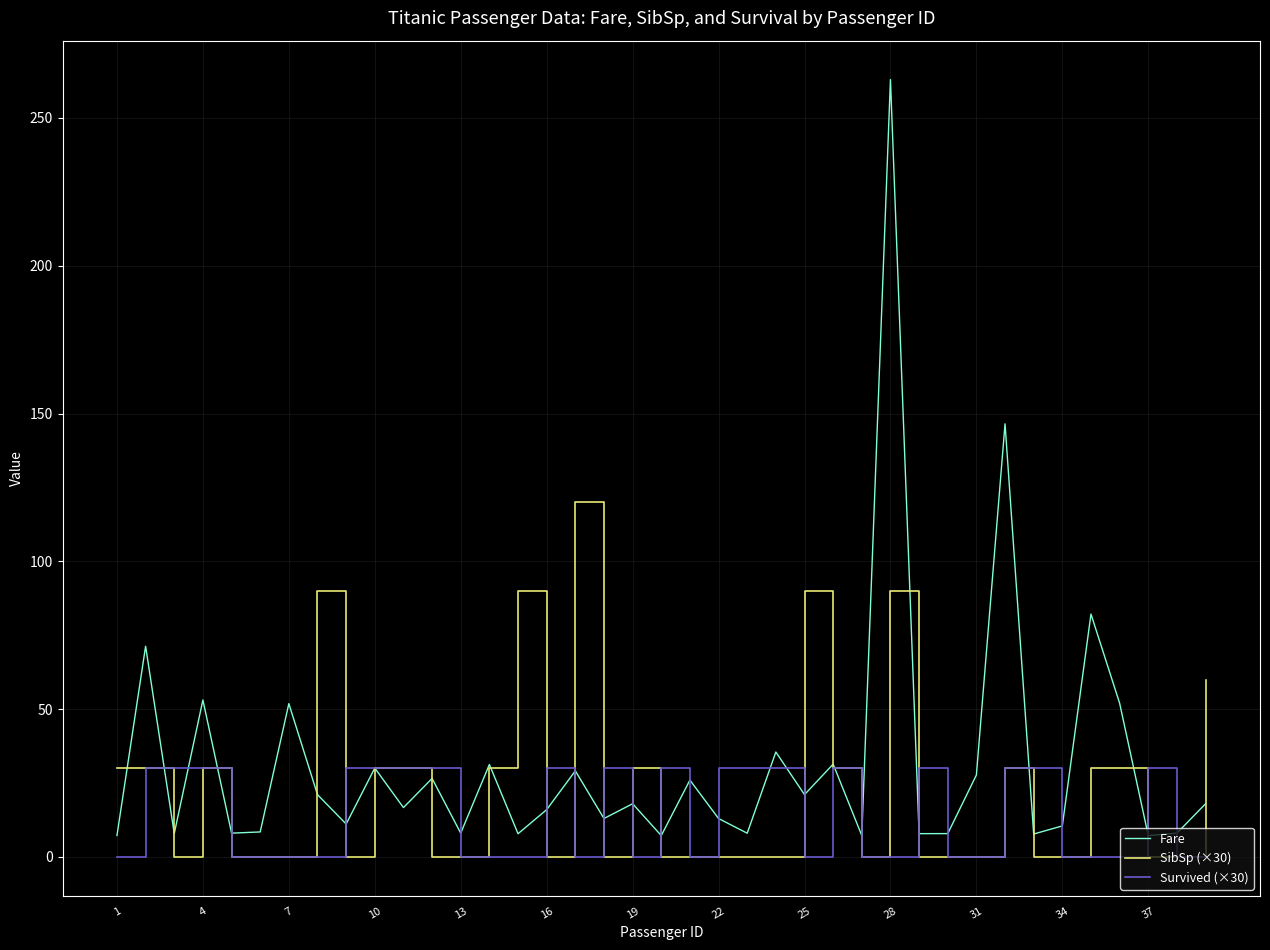

Which series has the largest range (max minus min)?

Fare